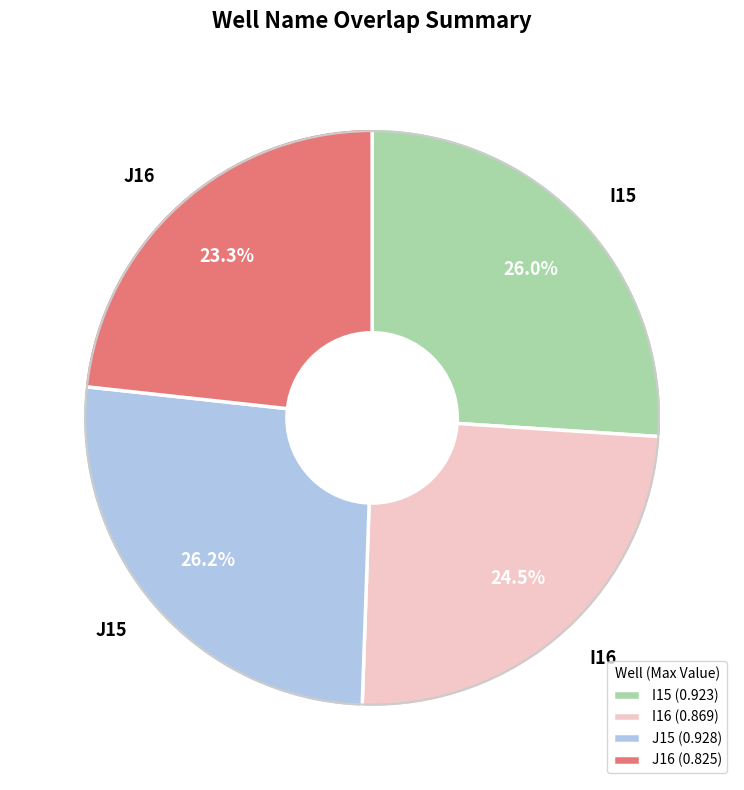

To the nearest percent, what percentage of the pie is I15?

26%